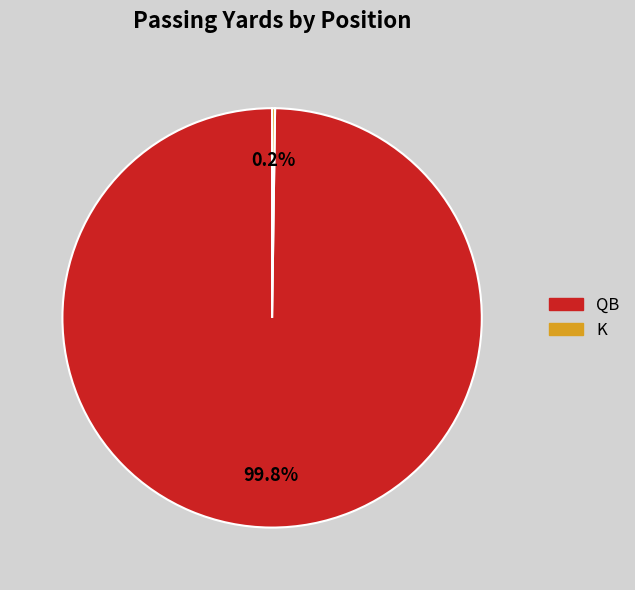

Does any single category account for the majority?

Yes